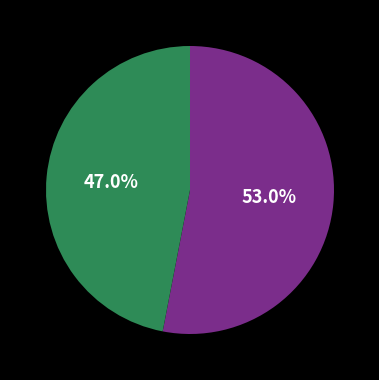

Does any single category account for the majority?

Yes